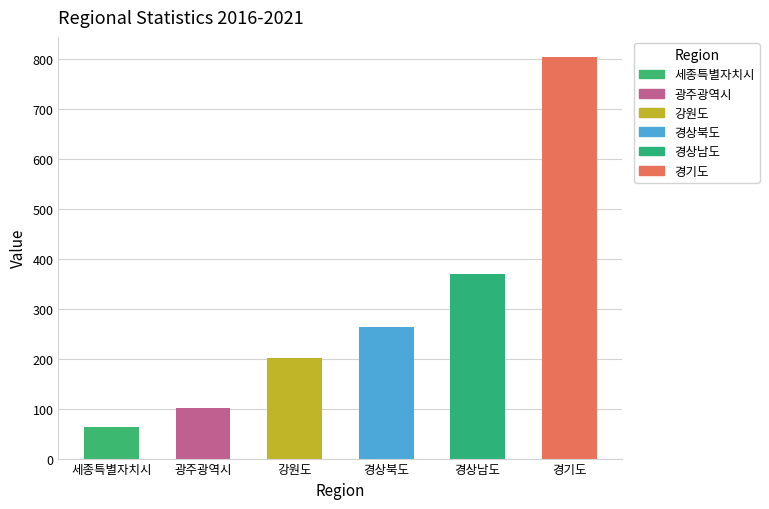

What is the highest value of the 광주광역시 series?

102